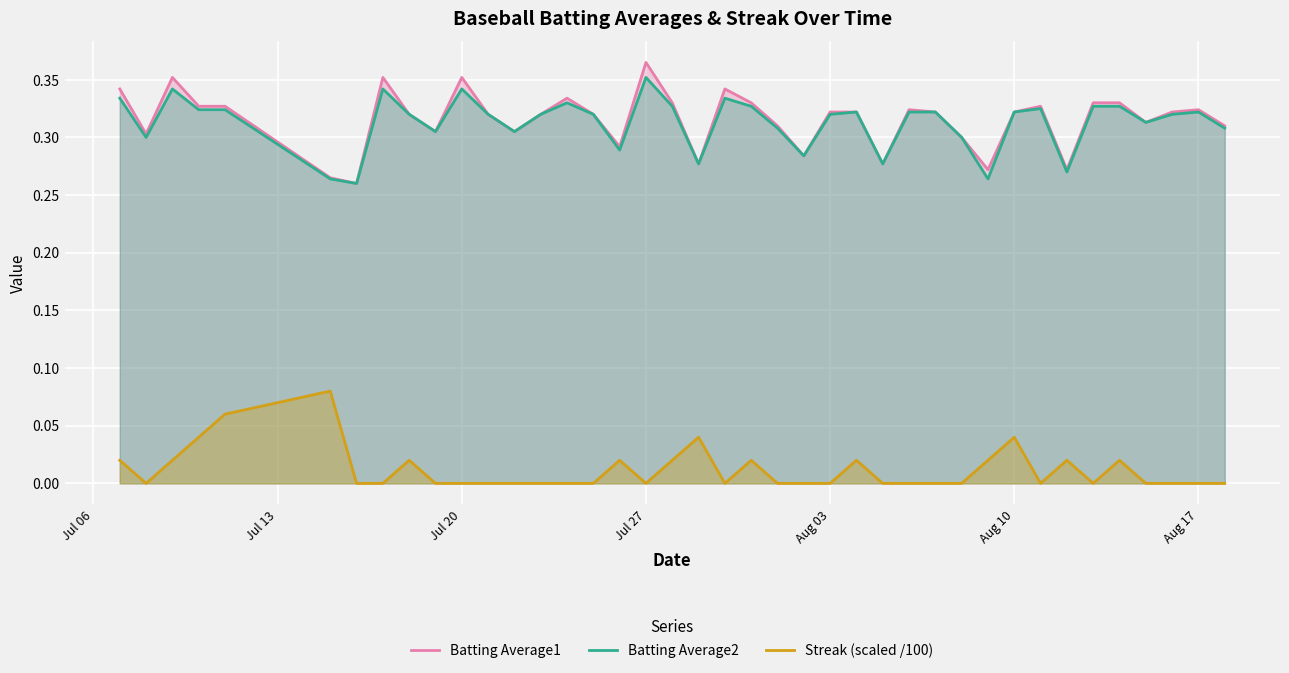

True or false: Batting Average1 and Streak (scaled /100) intersect in this chart.

False